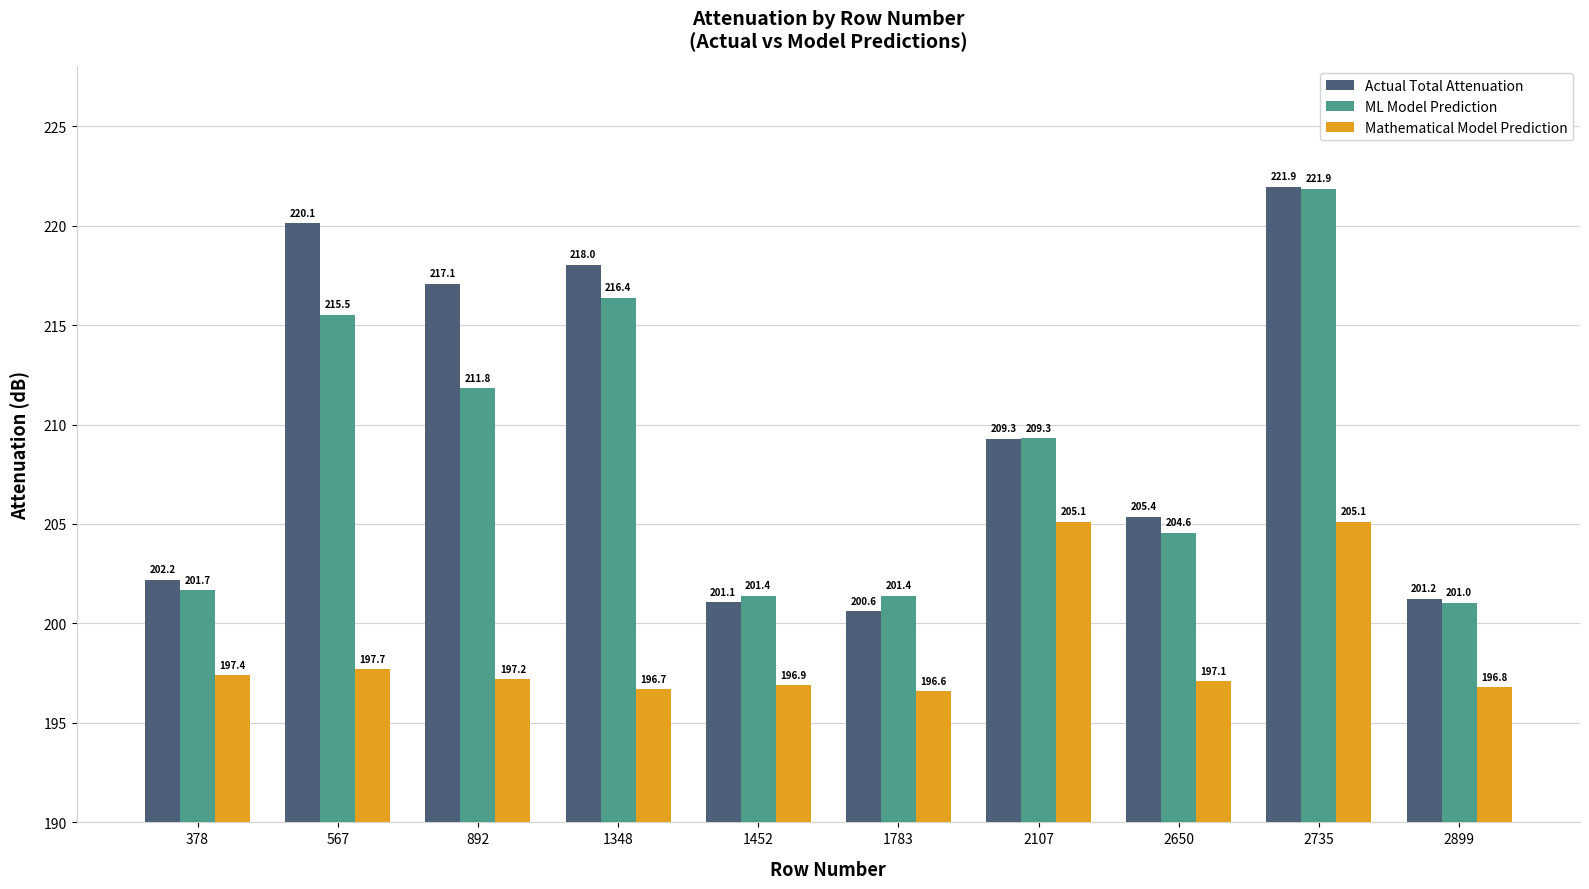

Which label corresponds to the smallest value in the chart?

1783